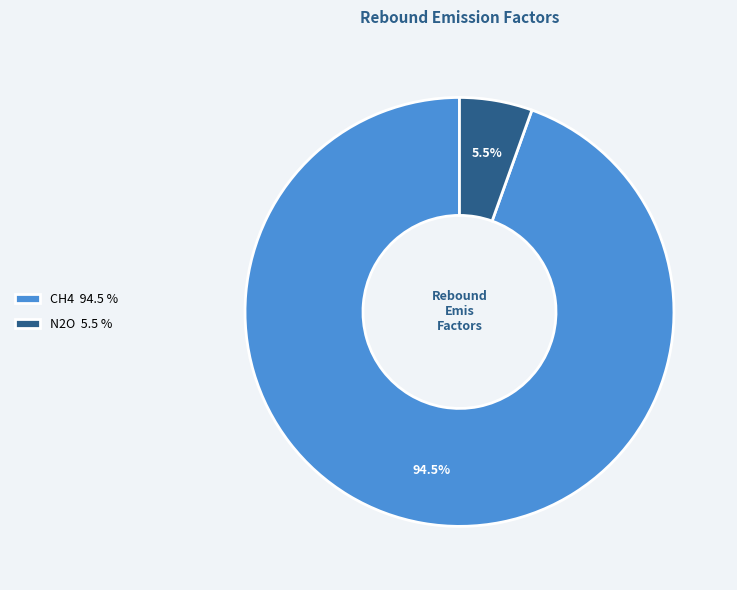

Rank the categories by value from lowest to highest.

N2O, CH4